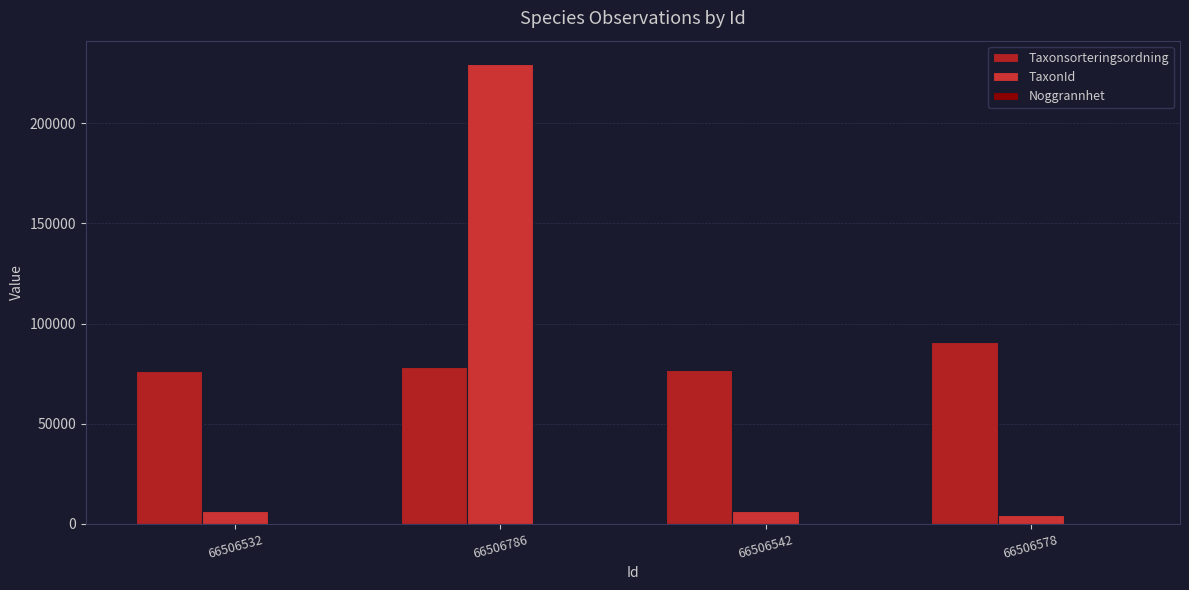

Is the value of TaxonId at 66506578 greater than the value of Taxonsorteringsordning at 66506578?

No